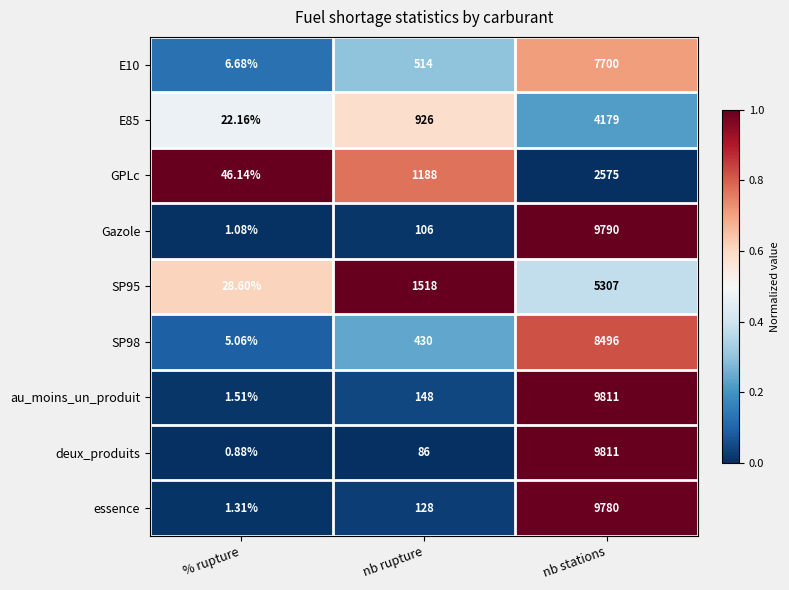

Rank the categories by au_moins_un_produit value from lowest to highest.

% rupture, nb rupture, nb stations